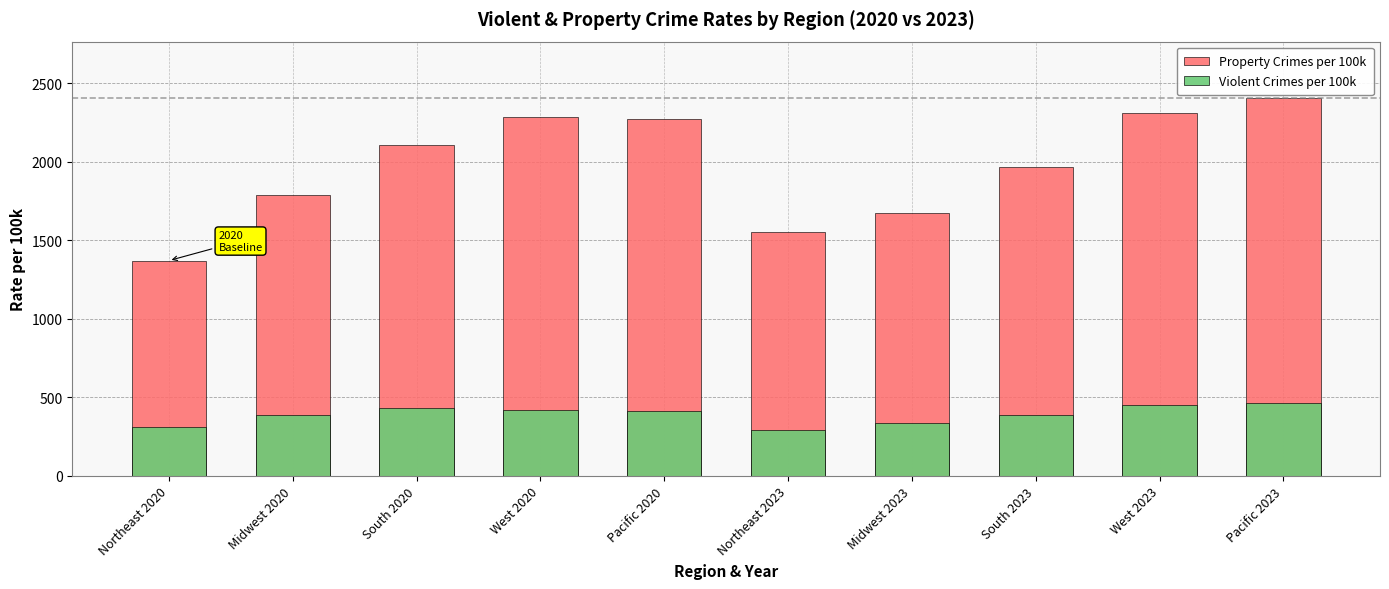

The value of Property Crimes per 100k at Northeast 2020 is 452.9. True or false?

False